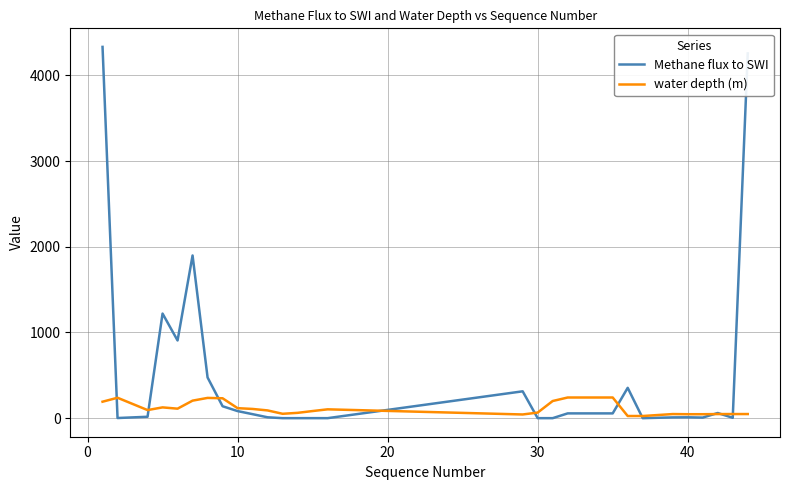

What is the greatest value displayed?

4331.5